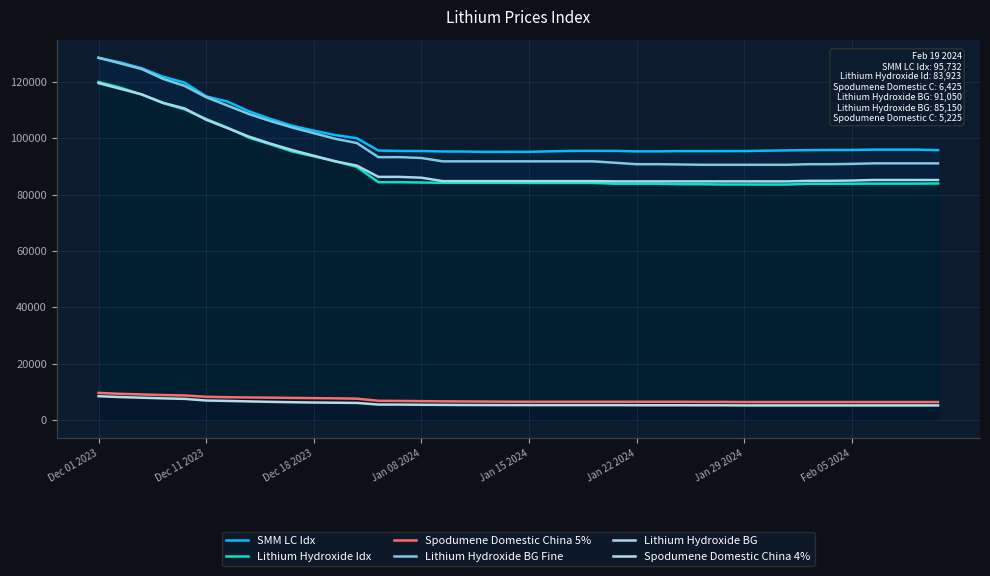

Reading left to right, list all the values displayed in this chart.

SMM LC Idx: 128431	126864	124781	121771	119655	114815	112927	109468	106787	104371	102628	101066	99962	95586	95449	95412	95264	95229	95119	95157	95139	95316	95454	95464	95453	95301	95306	95386	95386	95390	95409	95546	95640	95730	95801	95801	95921	95921	95921	95732
Lithium Hydroxide Idx: 119904	117936	115443	112411	110186	106772	103671	100118	97747	95250	93540	91790	89796	84357	84357	84258	84151	84151	84151	84151	84106	84106	84106	84106	83826	83826	83826	83647	83644	83553	83553	83538	83538	83819	83819	83837	83864	83869	83869	83923
Spodumene Domestic China 5%: 9675	9335	9125	8900	8755	8285	8130	8050	7970	7890	7810	7740	7625	6865	6820	6740	6670	6630	6585	6550	6520	6520	6520	6520	6520	6515	6515	6515	6475	6475	6425	6425	6425	6425	6425	6425	6425	6425	6425	6425
Lithium Hydroxide BG Fine: 128500	126500	124500	121000	118500	114500	111500	108500	106000	103750	101750	99750	98250	93250	93250	92950	91750	91750	91750	91750	91750	91750	91750	91750	91250	90750	90750	90650	90550	90550	90550	90550	90550	90750	90750	90850	91050	91050	91050	91050
Lithium Hydroxide BG: 119500	117500	115500	112500	110500	106500	103500	100500	98000	95750	93750	91750	90250	86250	86250	85950	84750	84750	84750	84750	84750	84750	84750	84750	84650	84650	84650	84650	84650	84650	84650	84650	84650	84850	84850	84950	85150	85150	85150	85150
Spodumene Domestic China 4%: 8500	8185	7960	7735	7550	6970	6815	6650	6490	6360	6250	6185	6115	5535	5525	5460	5410	5375	5350	5335	5325	5325	5325	5325	5325	5300	5300	5300	5275	5275	5225	5225	5225	5225	5225	5225	5225	5225	5225	5225